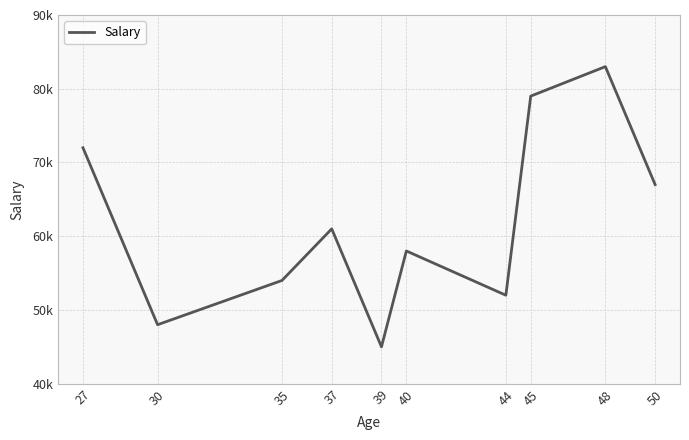

Does the chart display data point markers on the line(s)?

No